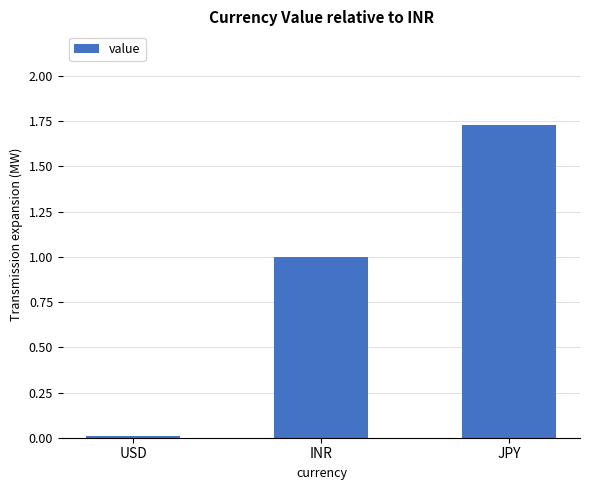

What is the average value?

0.9